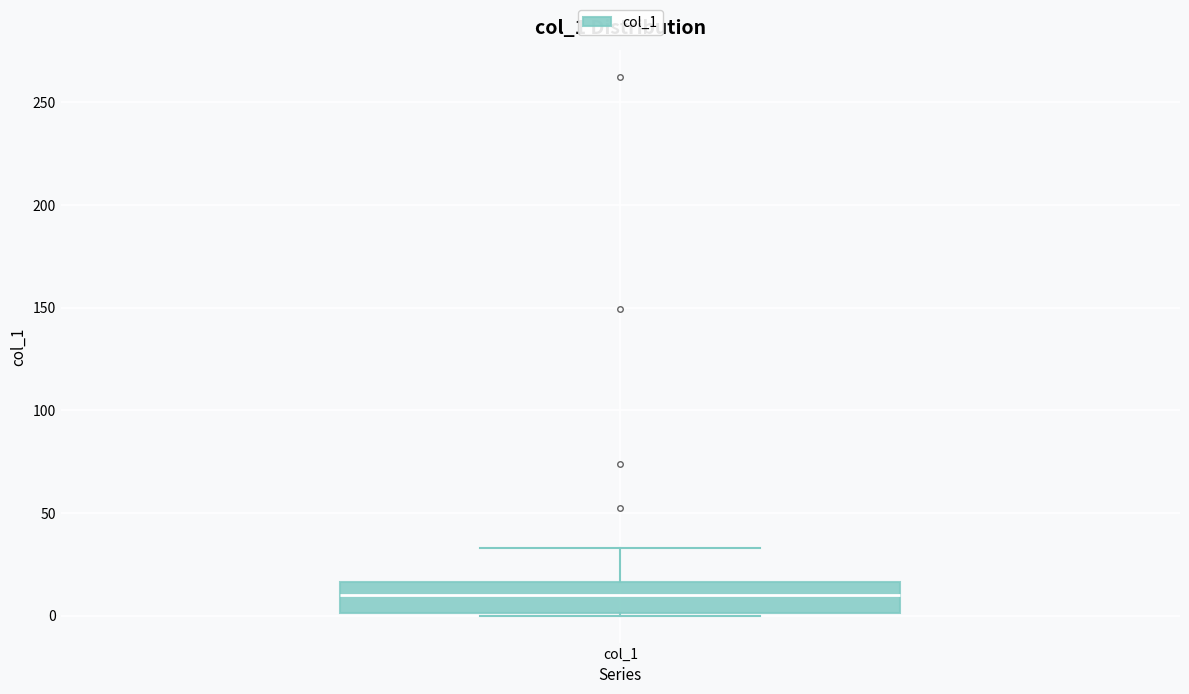

Transcribe this box plot: give where the median line is, the range the box spans, and where the two whiskers end, as read against the y-axis. The values are not printed on the chart, so give them approximately, as read against the axis.

median 10, box 0 to 15, whiskers 0 to 35